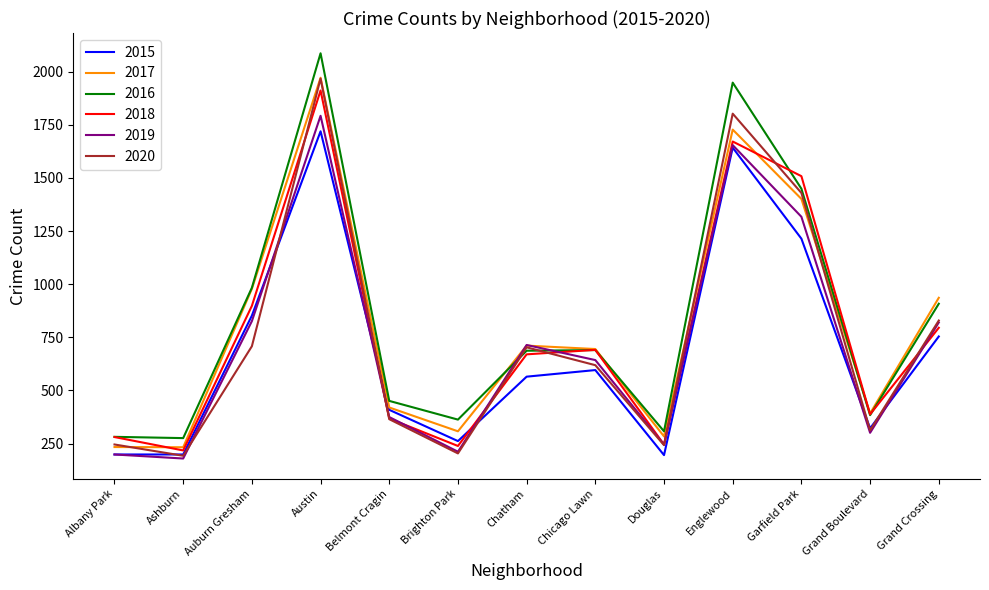

Where is 2015 nearest to the value 957?

Auburn Gresham